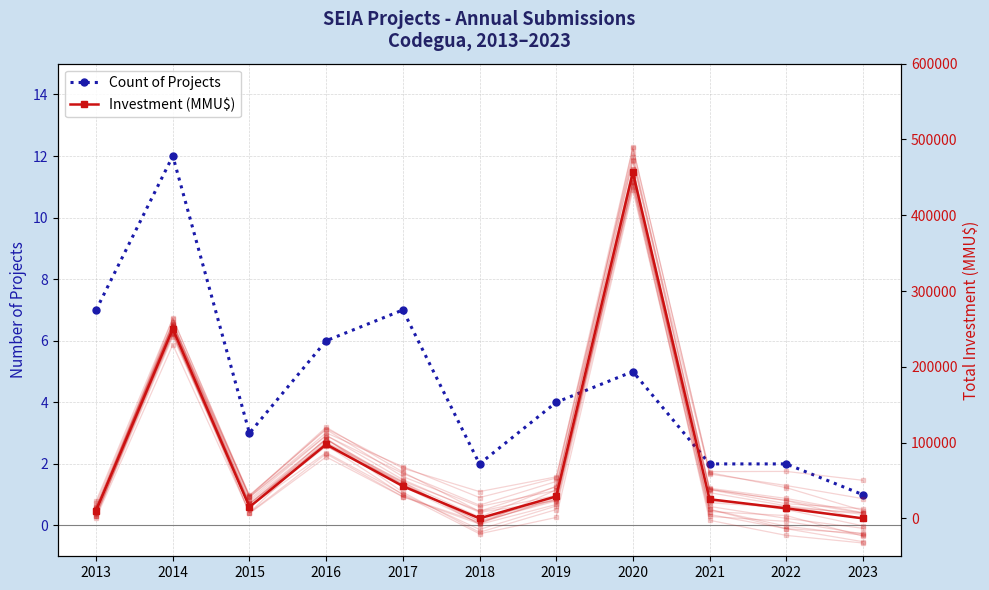

At which label does Count of Projects first exceed 4?

2013